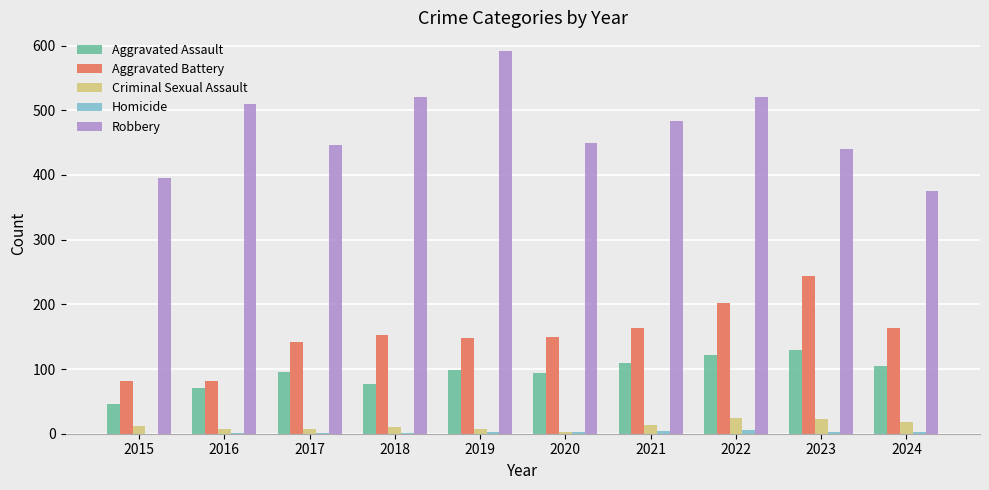

True or false: Robbery has a value of 395 at 2015.

True